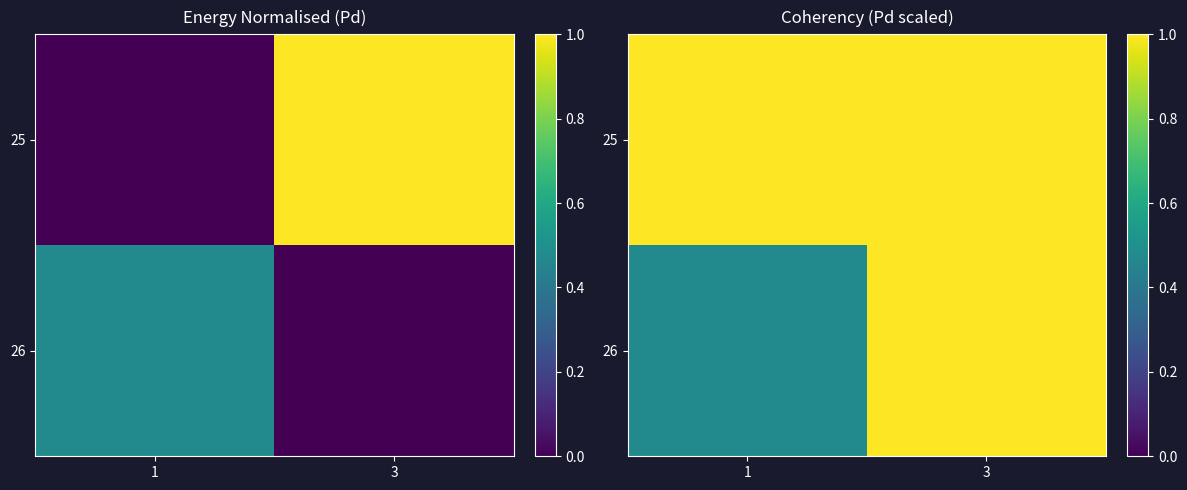

What is the sum of the 26 values at 3 and 1?

1.5